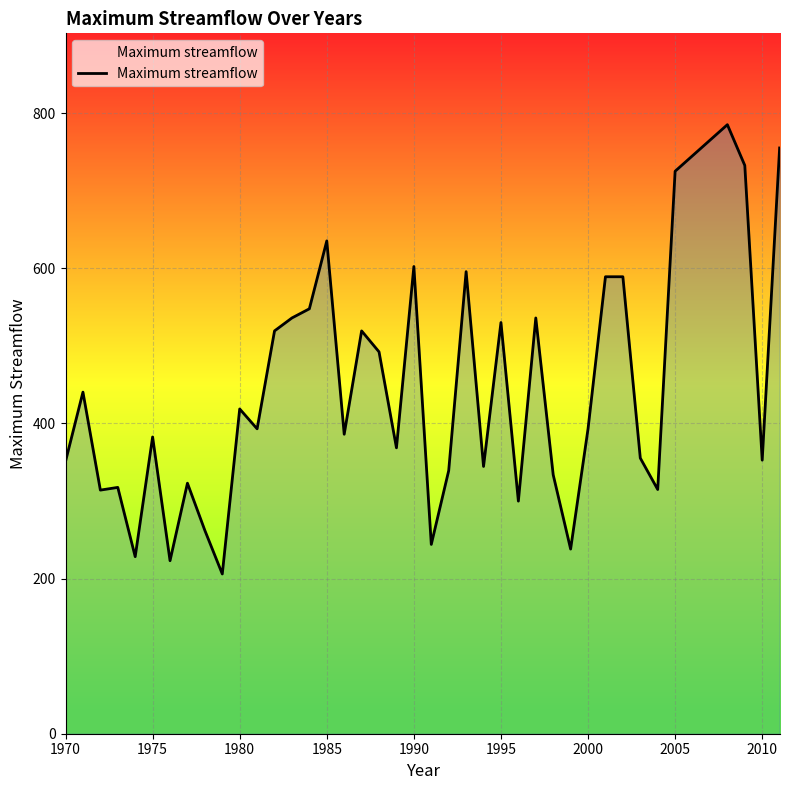

What is the smallest value displayed?

205.9